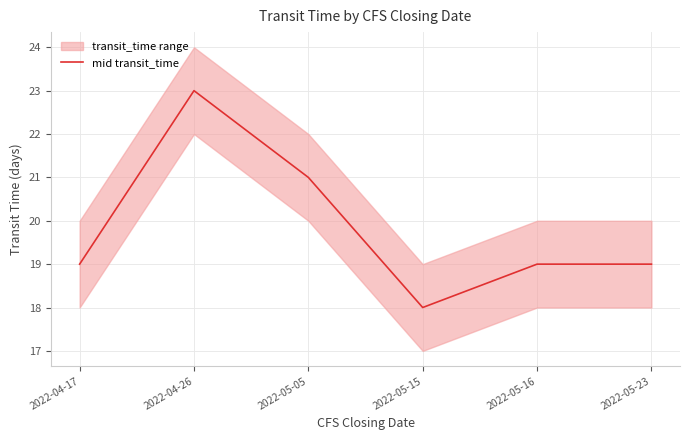

Where is the first local minimum?

2022-05-15